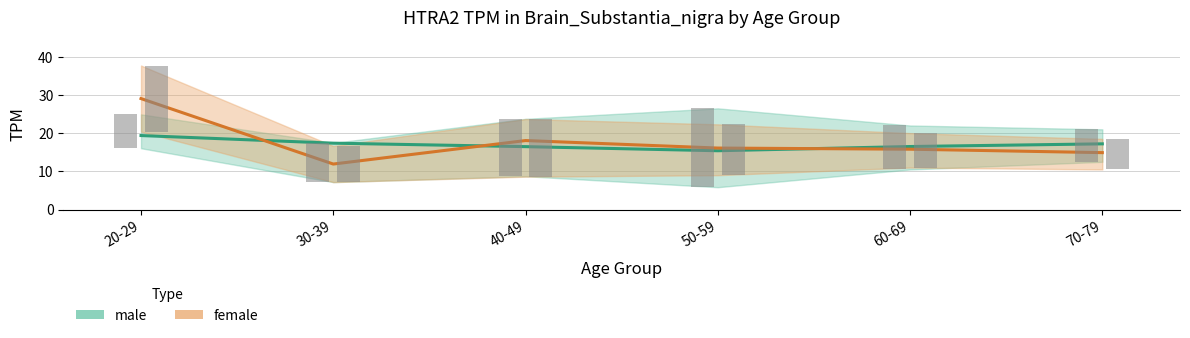

What is the label of the 1st bar from the left?

20-29